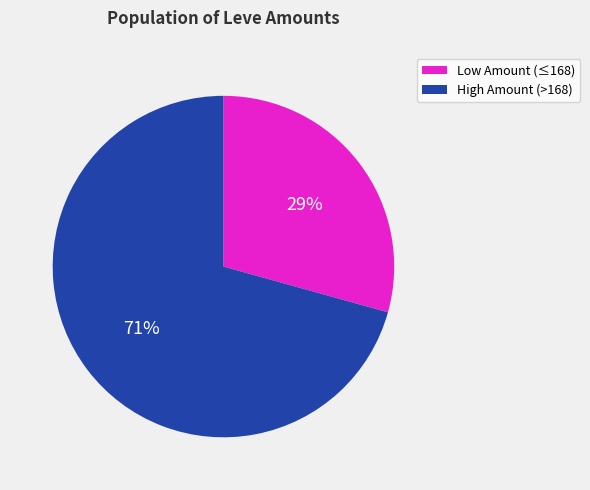

Is there a majority slice in this chart?

Yes